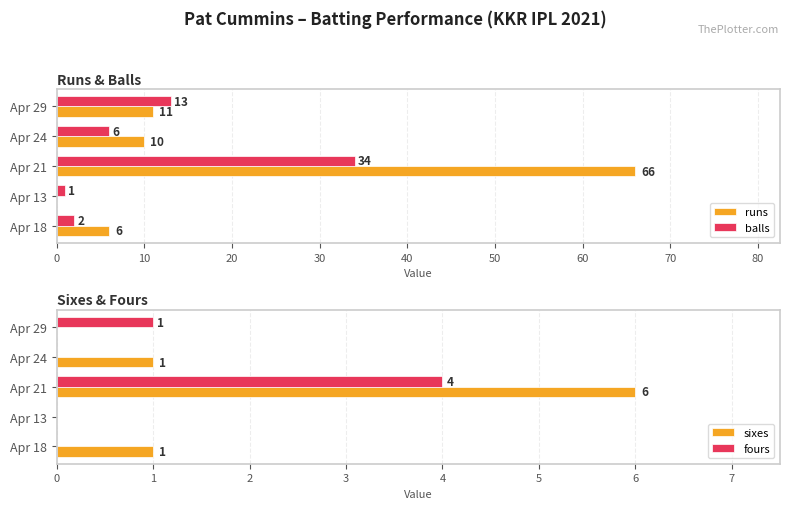

What is the average value of the fours series?

1